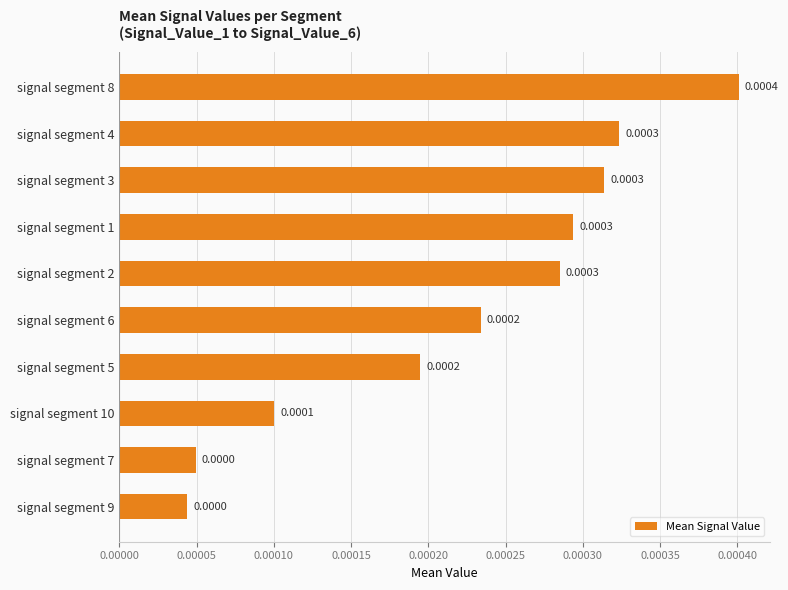

Between signal segment 9 and signal segment 6, which is larger?

signal segment 6